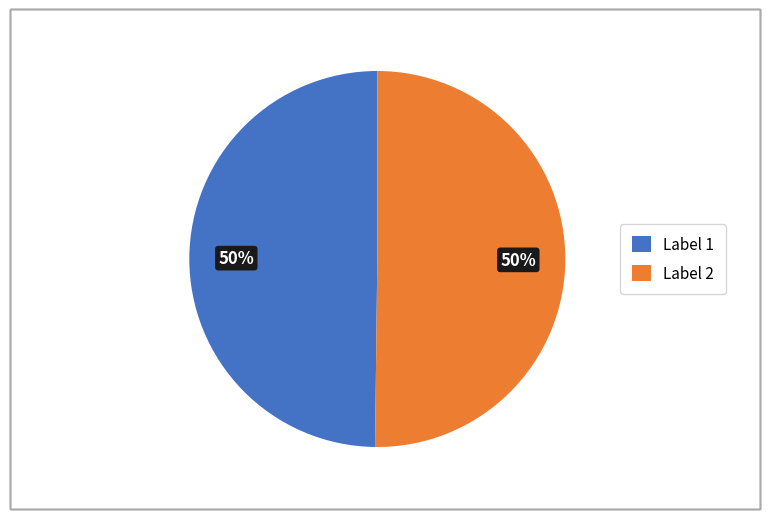

To the nearest percent, what percentage of the pie is Label 2?

50%